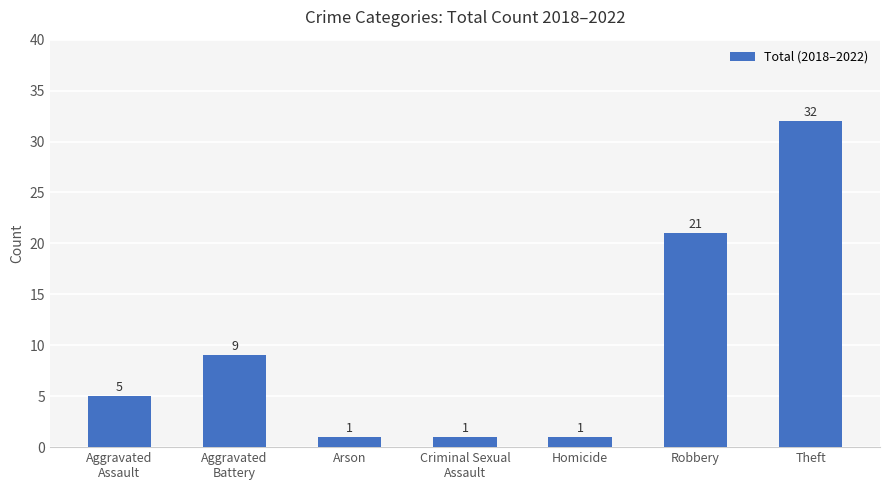

What is the sum of all values?

70